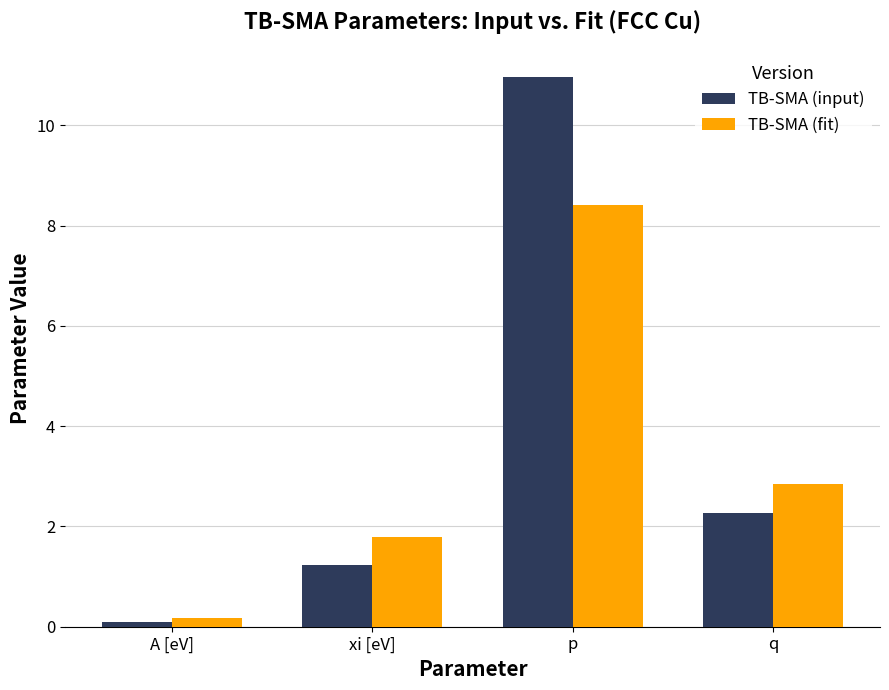

What are all the series names shown in the legend?

TB-SMA (input), TB-SMA (fit)